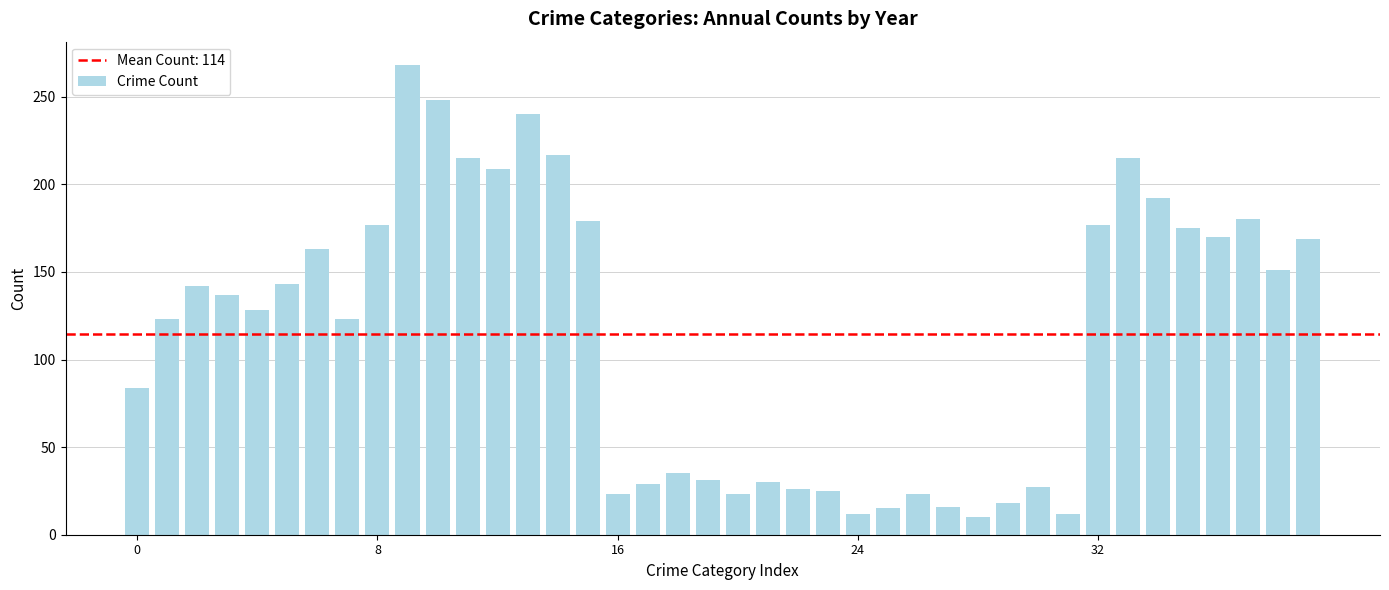

What is the maximum value shown in the chart?

268